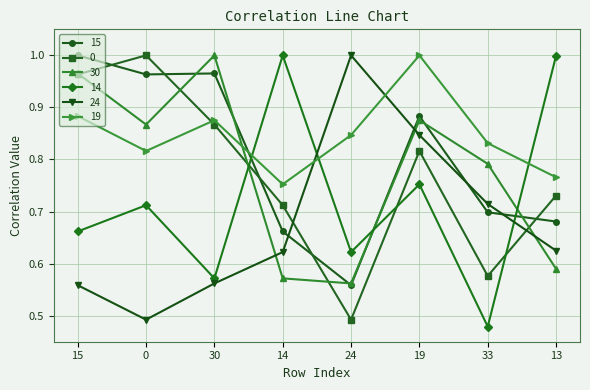

How many intersections are there between 24 and 30?

3